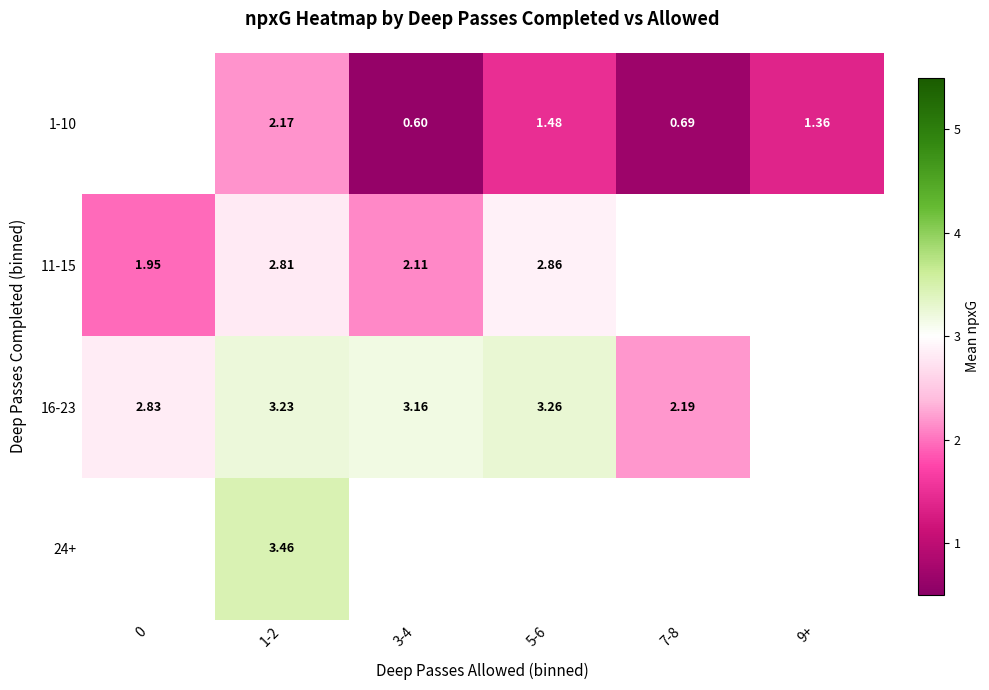

Is the value of 16-23 at 9+ greater than the value of 1-10 at 9+?

No